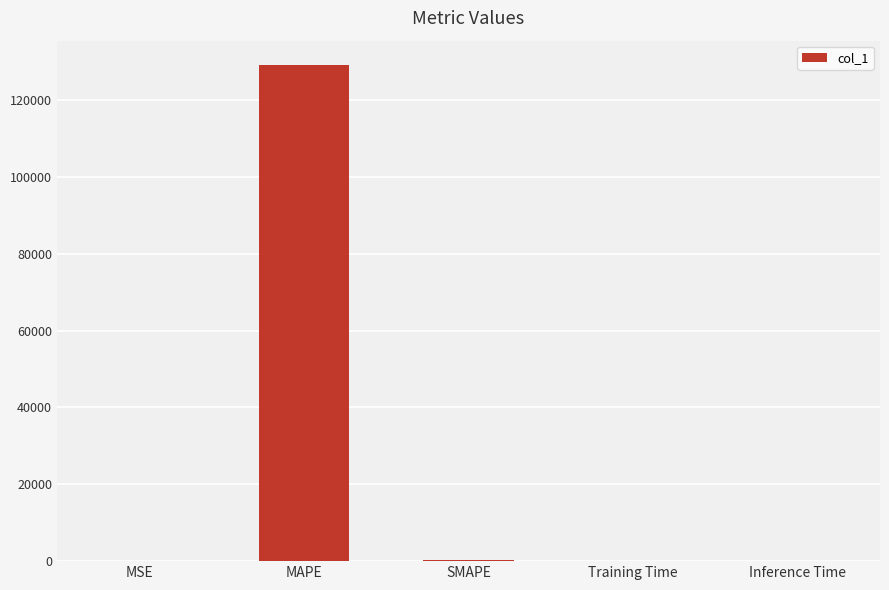

Is it true that the value at MAPE is 196467.4?

False